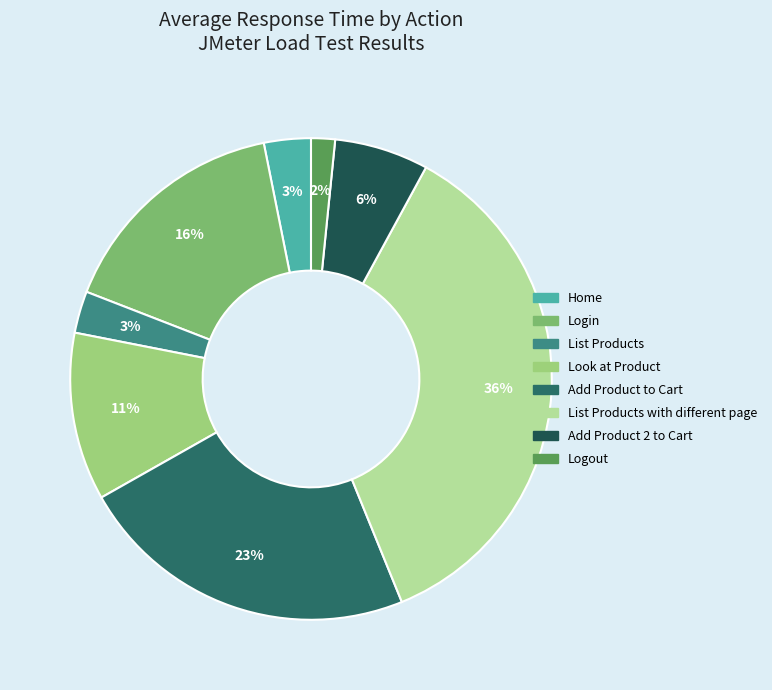

True or false: Look at Product accounts for 21% of the total.

False